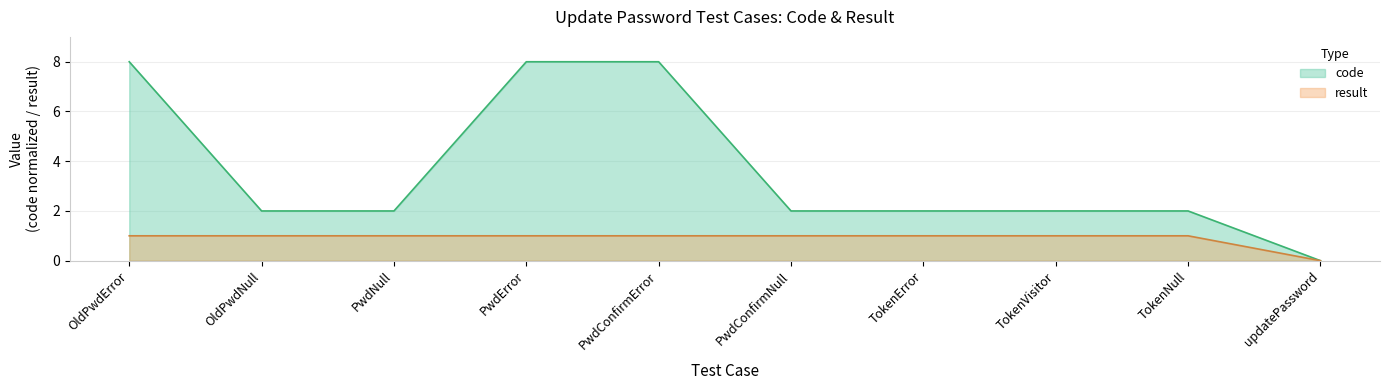

Reading left to right, extract all data points from this chart.

code: OldPwdError=8.0	OldPwdNull=2.0	PwdNull=2.0	PwdError=8.0	PwdConfirmError=8.0	PwdConfirmNull=2.0	TokenError=2.0	TokenVisitor=2.0	TokenNull=2.0	updatePassword=0.0
result: OldPwdError=1.0	OldPwdNull=1.0	PwdNull=1.0	PwdError=1.0	PwdConfirmError=1.0	PwdConfirmNull=1.0	TokenError=1.0	TokenVisitor=1.0	TokenNull=1.0	updatePassword=0.0